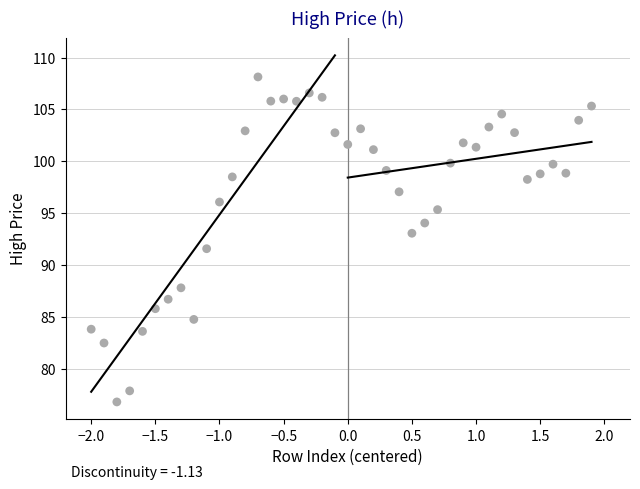

What Y value in the scatter plot is closest to 92?

91.6